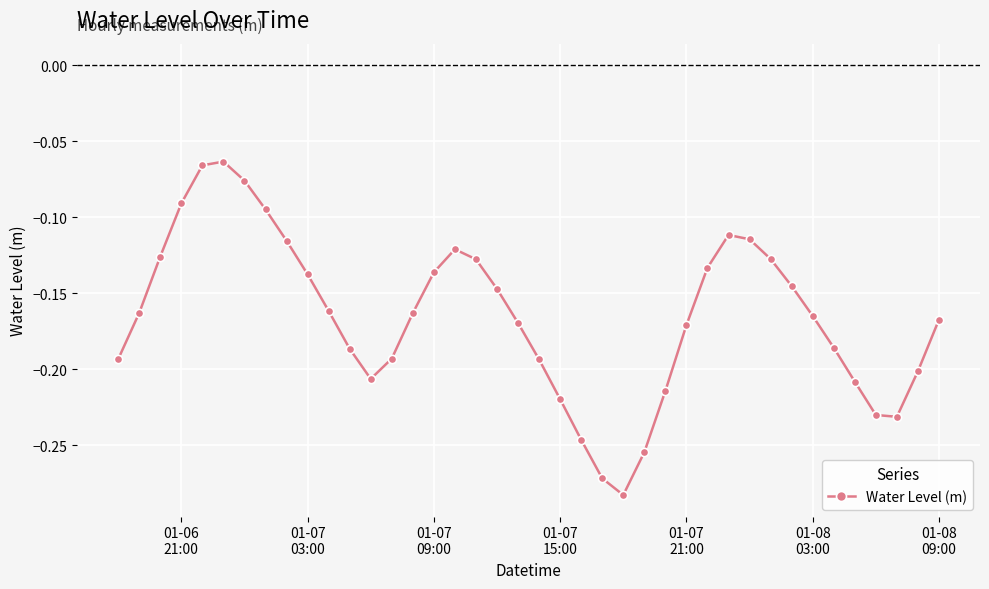

How many interior local valleys (lower than both neighbors) does the data have?

3